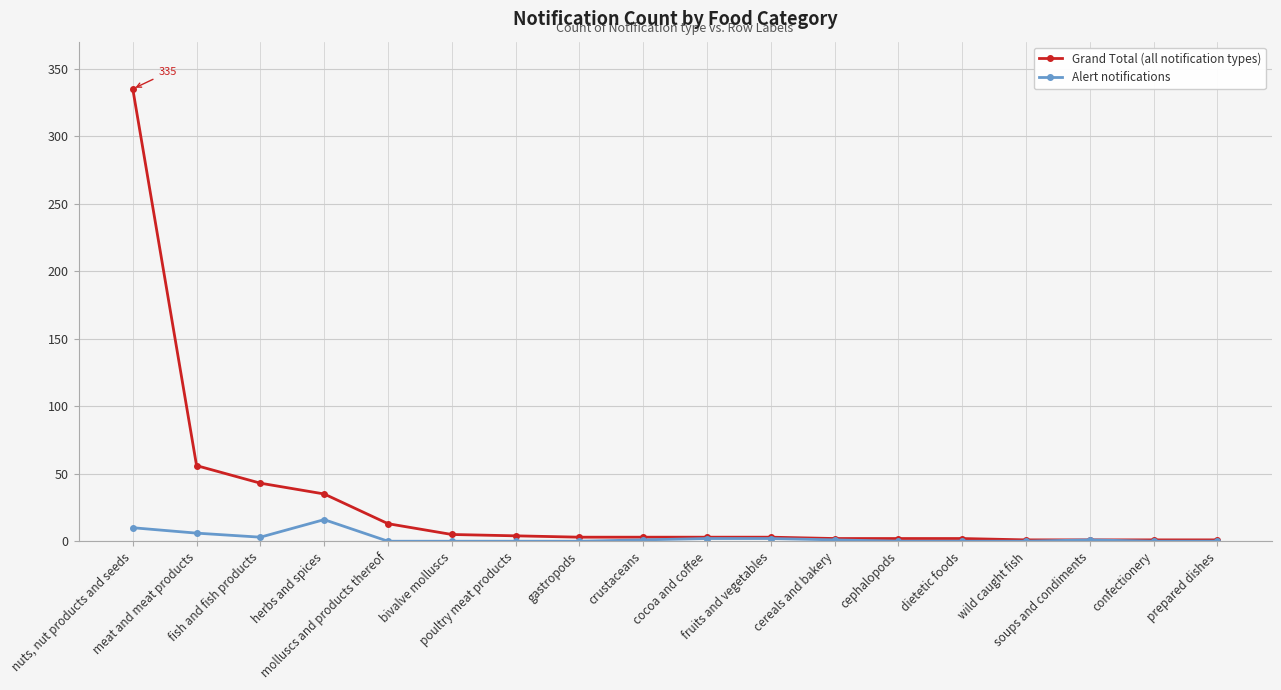

What is the sum of the Alert notifications values at herbs and spices and gastropods?

16